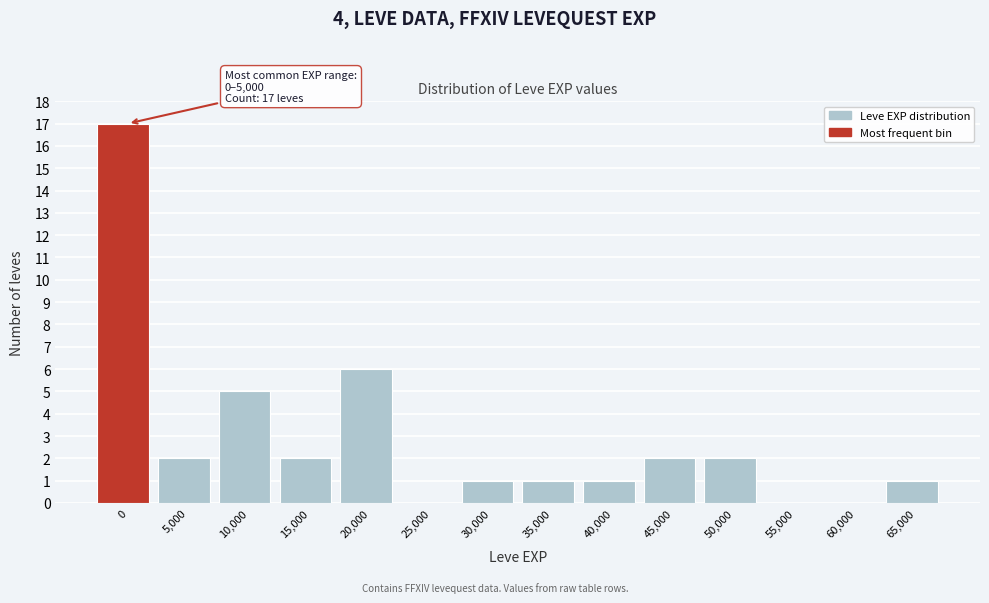

Reading right to left, what are all the values shown in this chart?

65,000=1	60,000=0	55,000=0	50,000=2	45,000=2	40,000=1	35,000=1	30,000=1	25,000=0	20,000=6	15,000=2	10,000=5	5,000=2	0=17